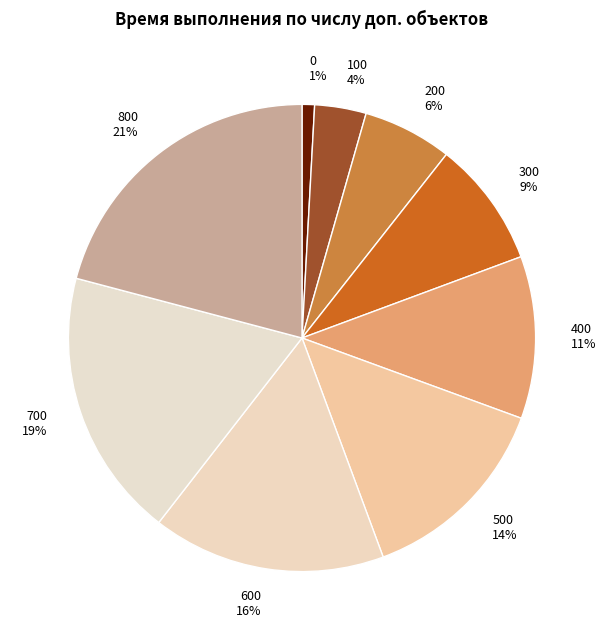

How many slices are in this pie chart?

9